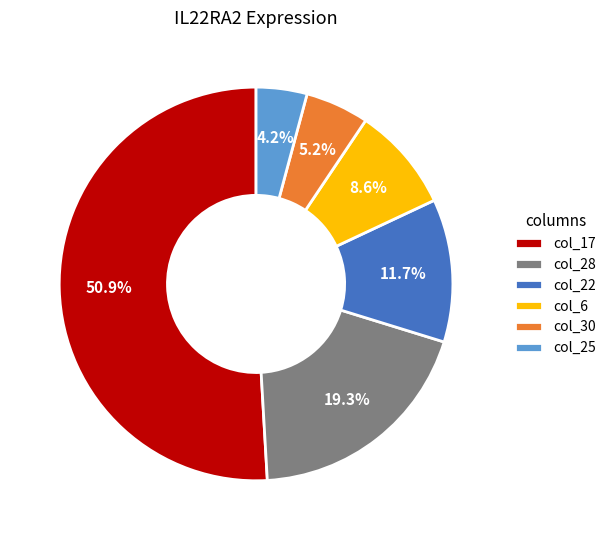

Between col_22 and col_17, which is larger?

col_17